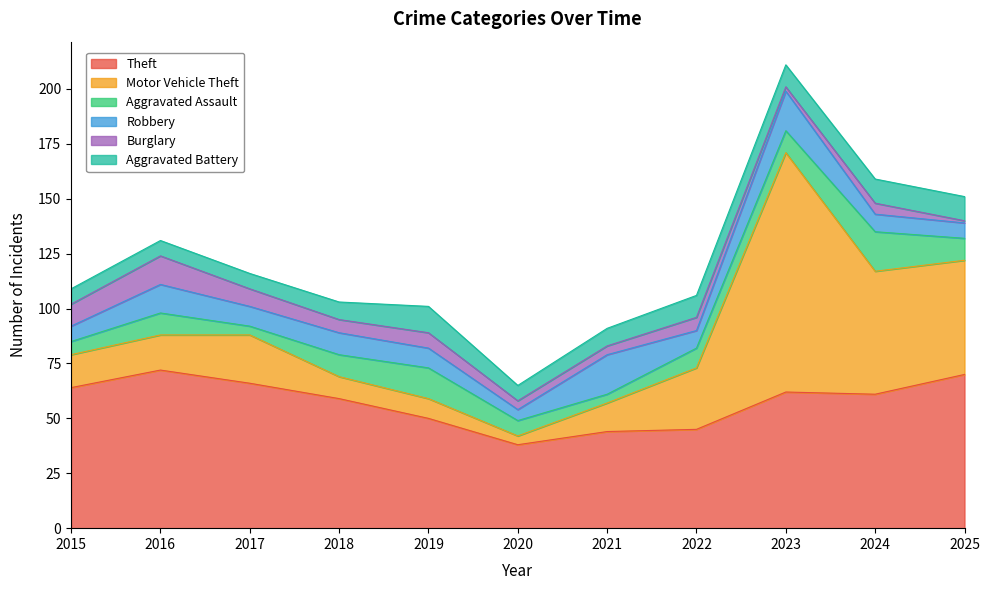

What is the difference between the maximum and second lowest values in the Motor Vehicle Theft series?

100